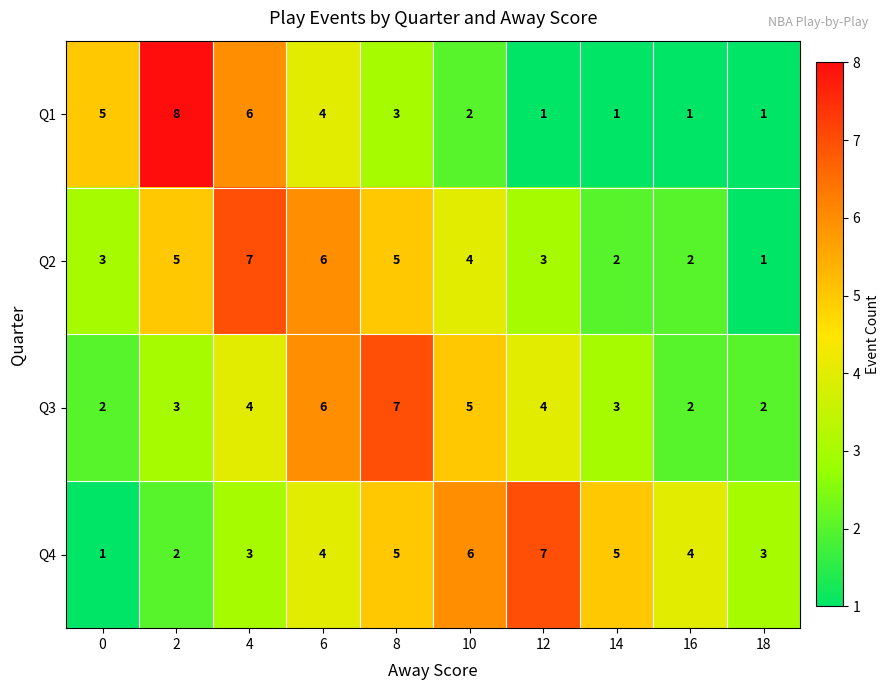

The Q1 series shows 8 at 2. True or false?

True